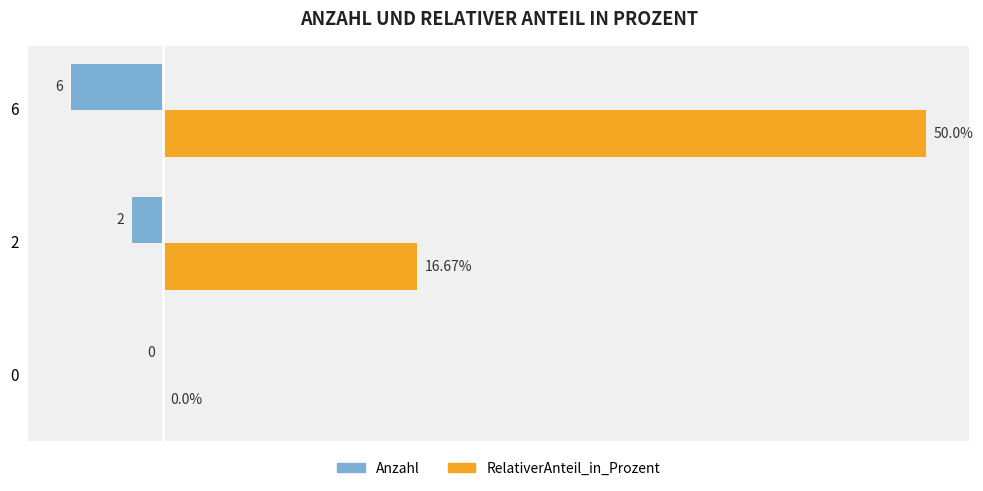

Which series has the widest spread of values?

RelativerAnteil_in_Prozent